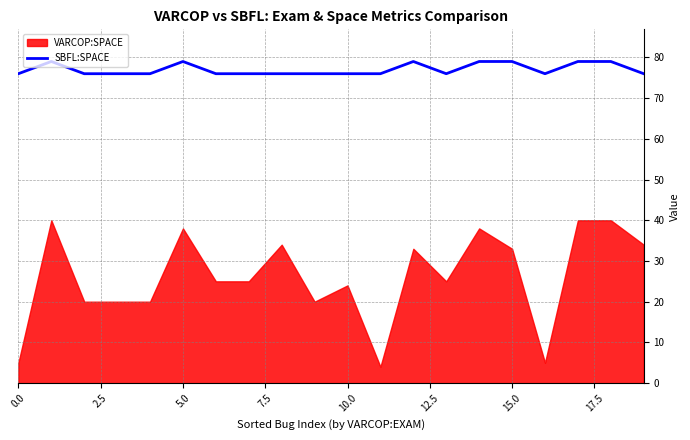

Is it true that SBFL:SPACE equals 79 at 5.0?

True